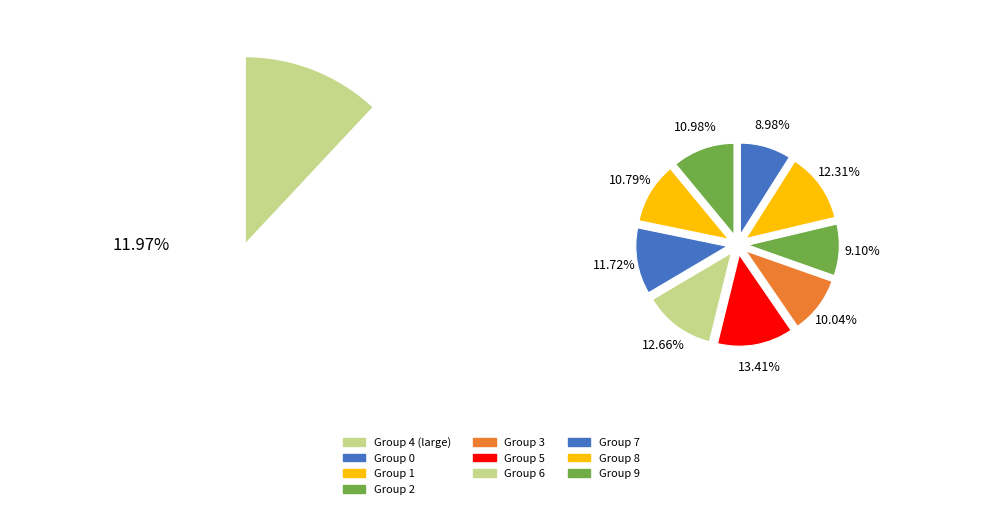

Does 4 represent more than half of the total?

No